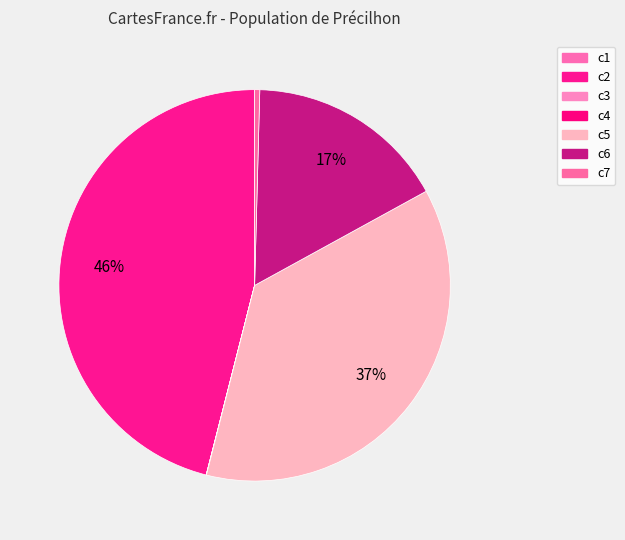

Which category has the biggest portion of the pie?

c2